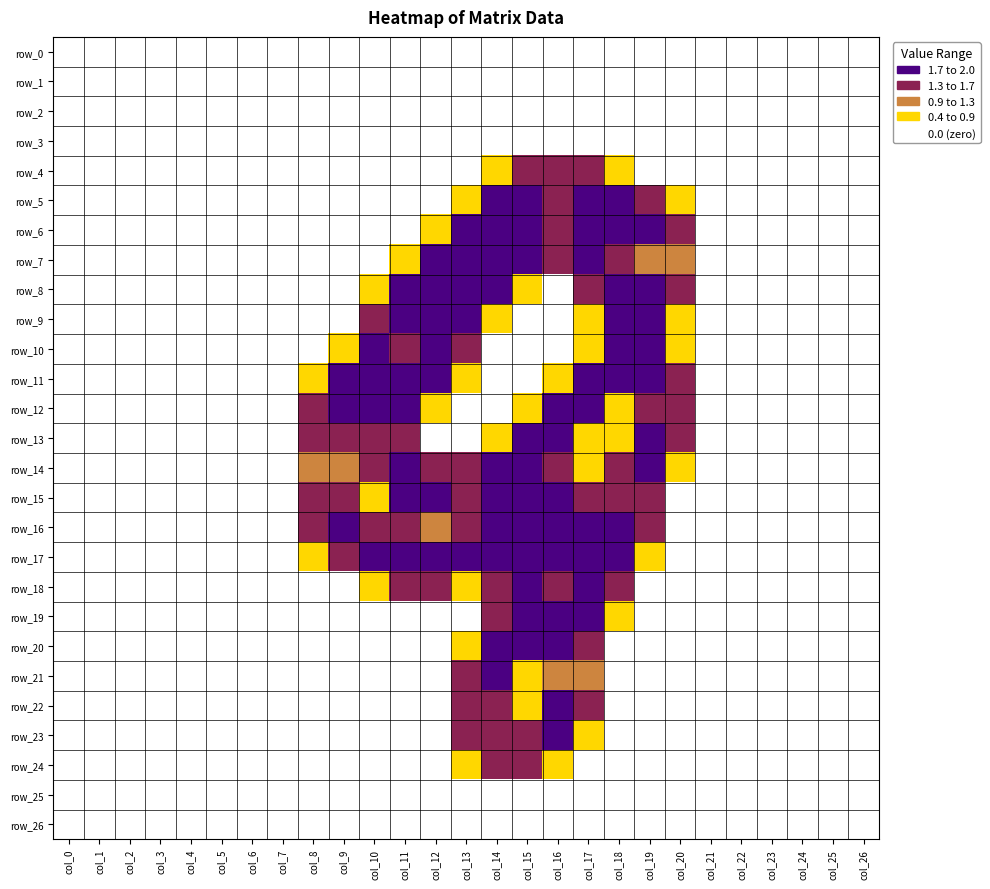

The value of row_2 at col_6 is 0.0. True or false?

True